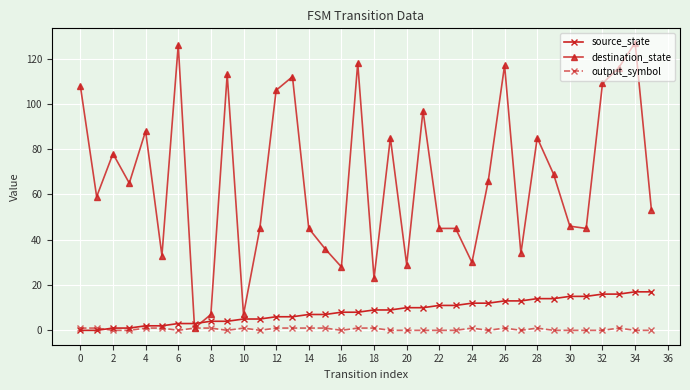

Which series has the largest total across all categories?

destination_state